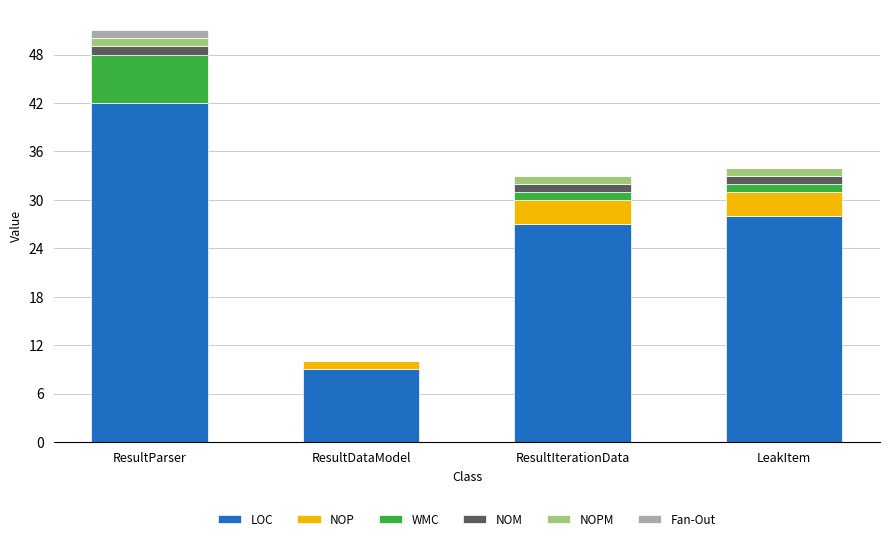

What is the maximum value for LOC?

42